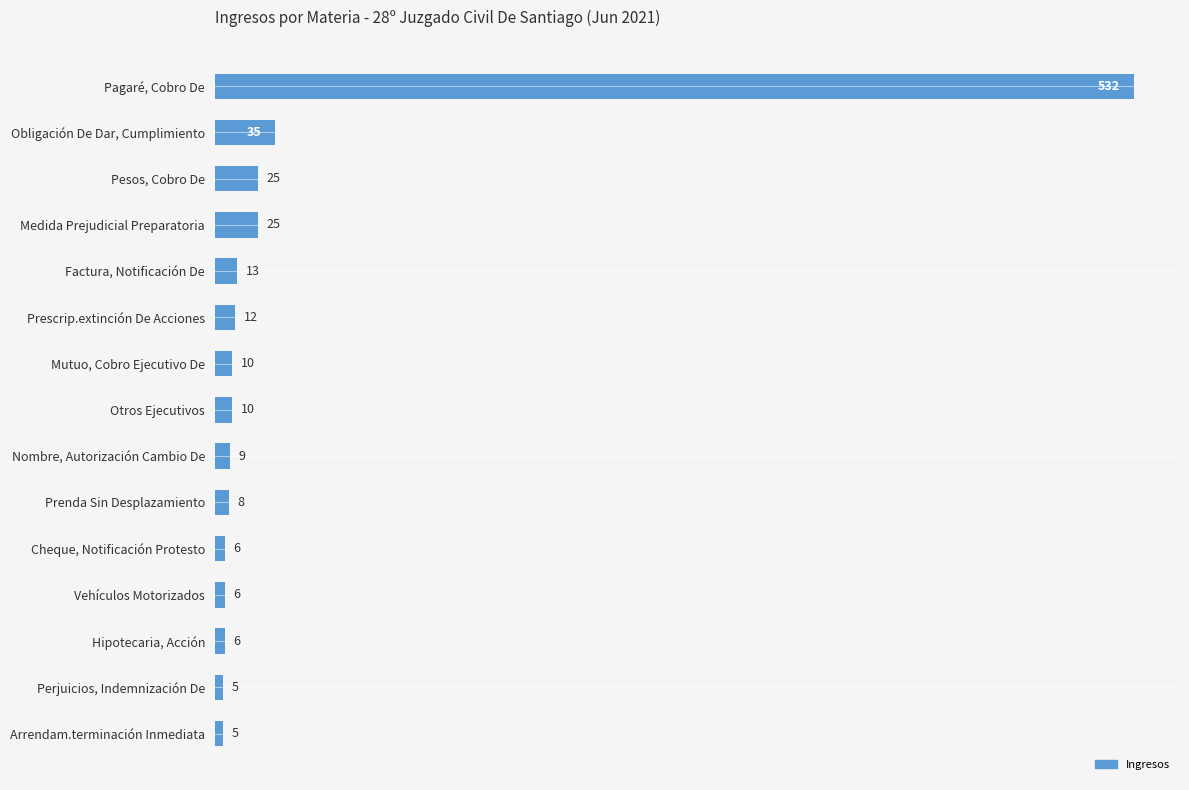

The chart shows a value of 44 at Medida Prejudicial Preparatoria. True or false?

False